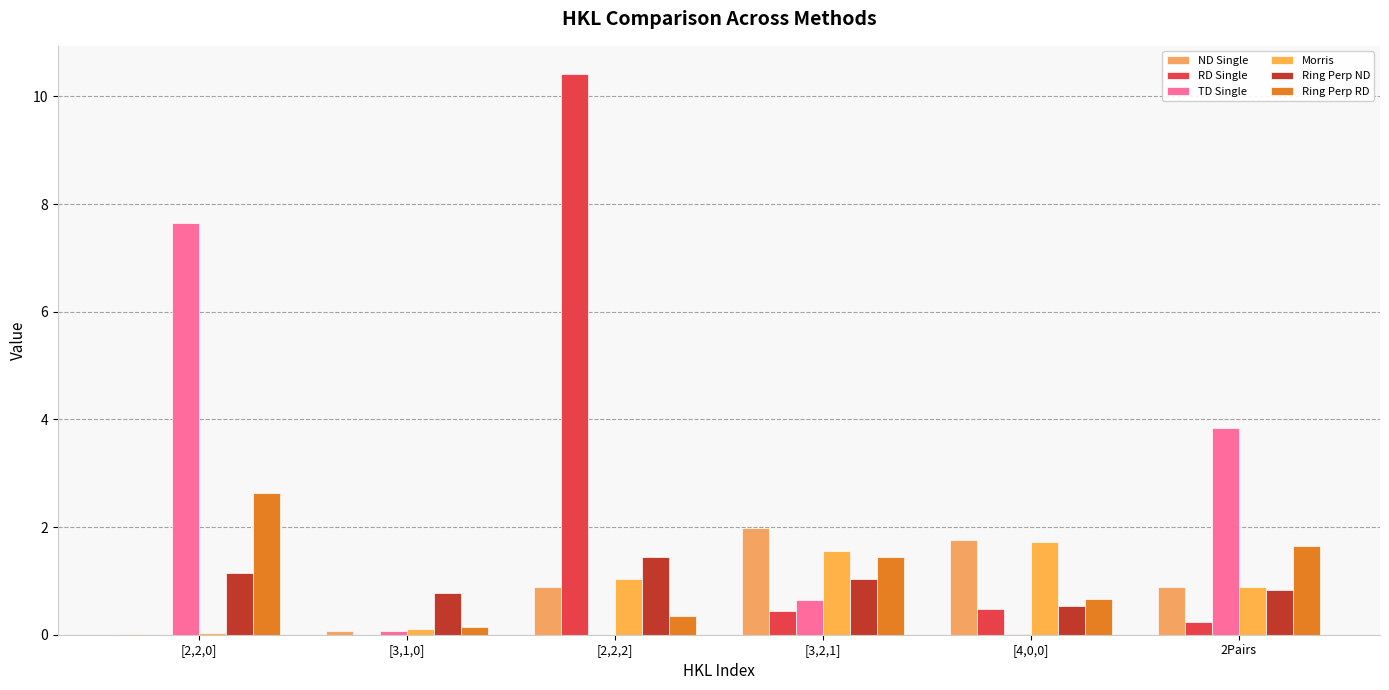

Is it true that TD Single equals 0.0 at [3,1,0]?

False